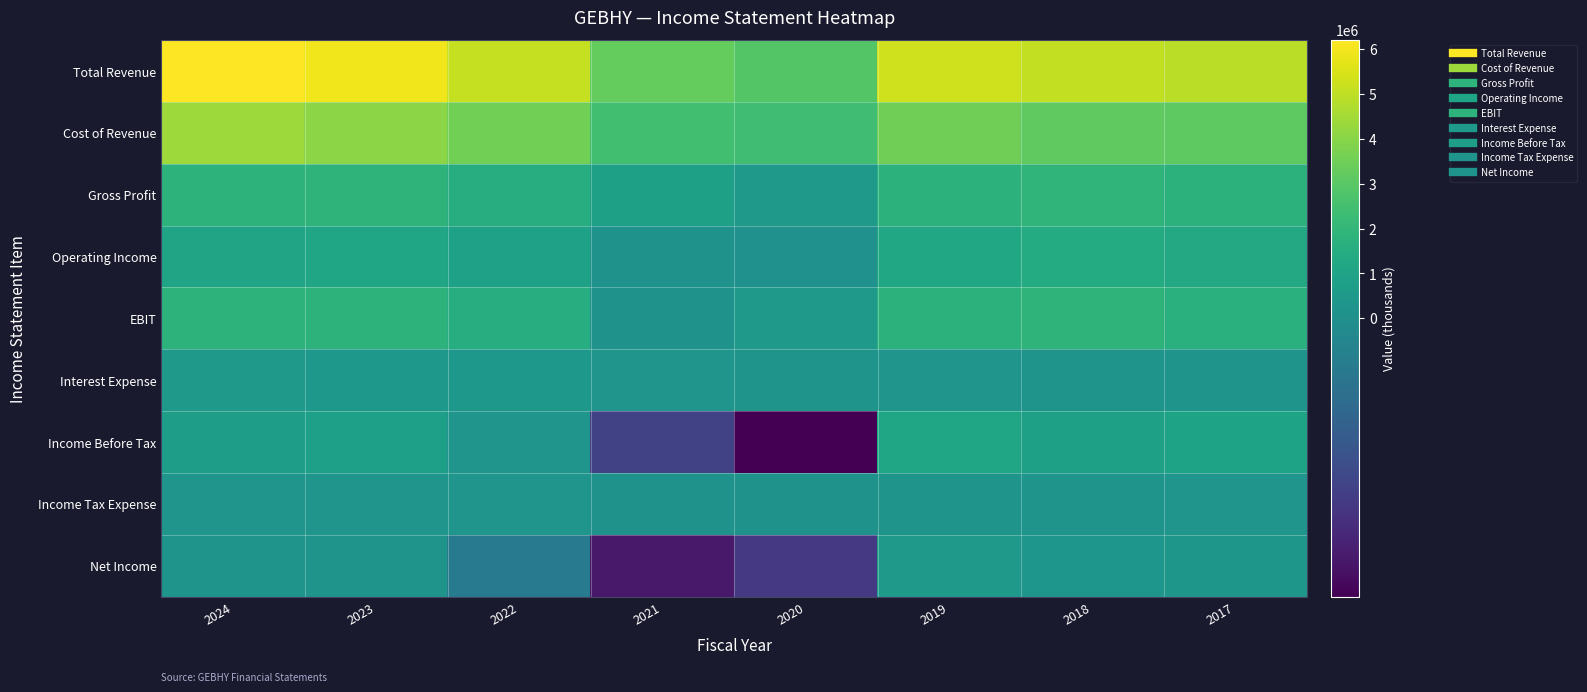

Reading left to right, list all the values displayed in this chart.

Total Revenue: 2024=6198900	2023=5911400	2022=5110400	2021=3247200	2020=2877500	2019=5278800	2018=5042400	2017=4924600
Cost of Revenue: 2024=4387500	2023=4047400	2022=3583000	2021=2422100	2020=2381500	2019=3498300	2018=3150700	2017=3134500
Gross Profit: 2024=1811400	2023=1864000	2022=1527400	2021=825100	2020=496000	2019=1780500	2018=1891700	2017=1790000
Operating Income: 2024=1031600	2023=1122200	2022=876900	2021=142400	2020=75500	2019=1247000	2018=1429400	2017=1302400
EBIT: 2024=1804300	2023=1808700	2022=1516400	2021=101800	2020=503800	2019=1764000	2018=1870100	2017=1690800
Interest Expense: 2024=442800	2023=403700	2022=393900	2021=275600	2020=237300	2019=251200	2018=216400	2017=197300
Income Before Tax: 2024=738100	2023=777500	2022=288800	2021=-233000	2020=-379800	2019=1119100	2018=826600	2017=996800
Income Tax Expense: 2024=286000	2023=283300	2022=278700	2021=106200	2020=136200	2019=220100	2018=235600	2017=262700
Net Income: 2024=197500	2023=202600	2022=-68500	2021=-328700	2020=-254900	2019=487400	2018=330200	2017=355300